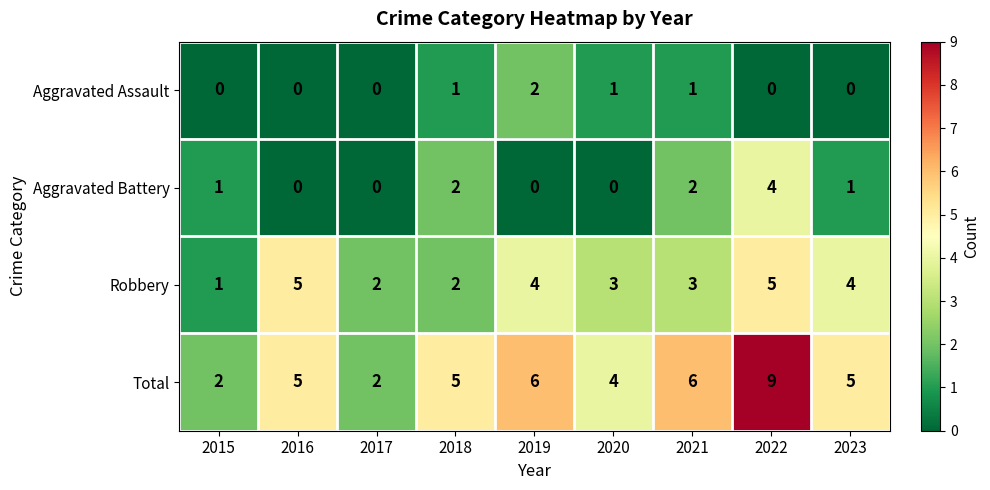

The Aggravated Battery series shows 2 at 2021. True or false?

True